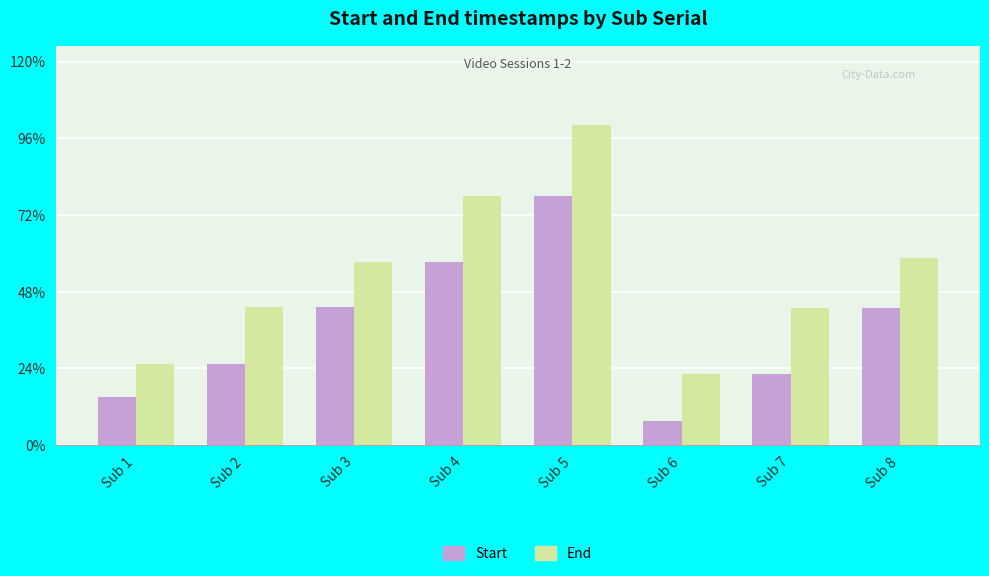

At which label does End reach its minimum?

Sub 6